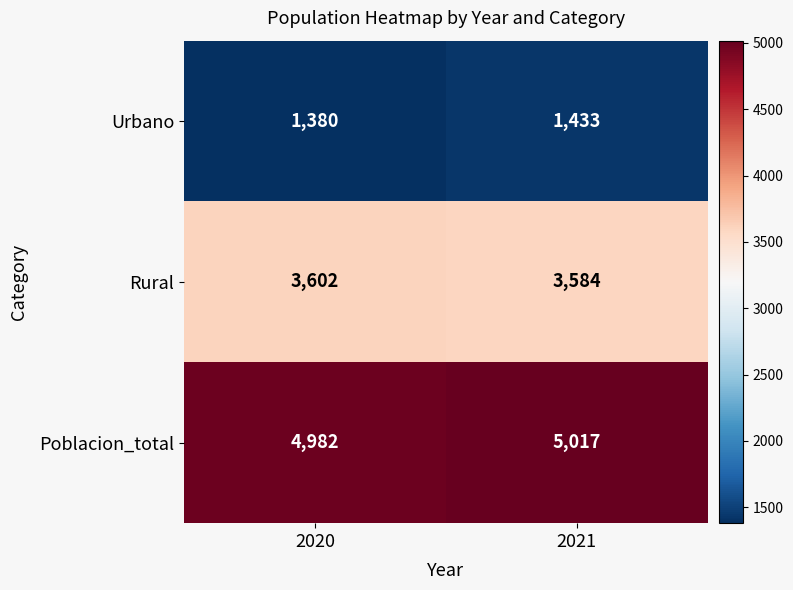

What is the total value across all series at 2021?

10034